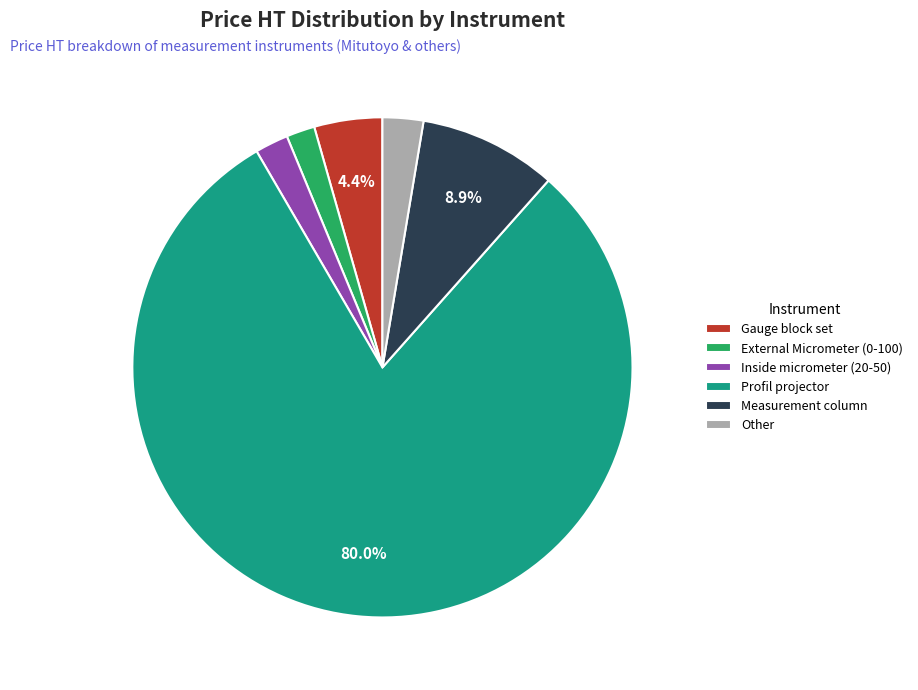

What is the largest slice in the pie chart?

Profil projector